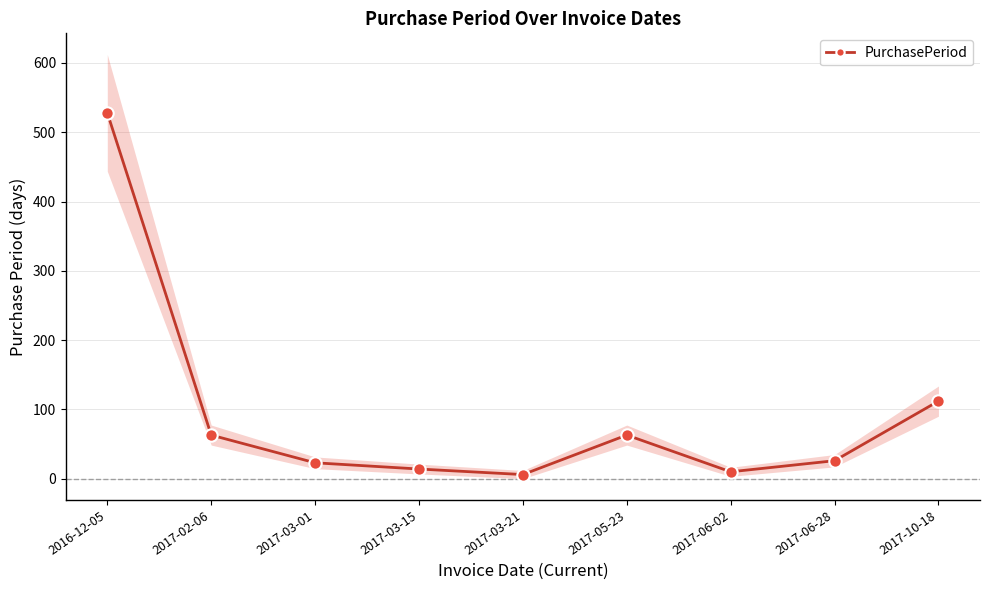

Approximately how many times larger is the value at 2017-06-28 compared to 2017-02-06?

0.4